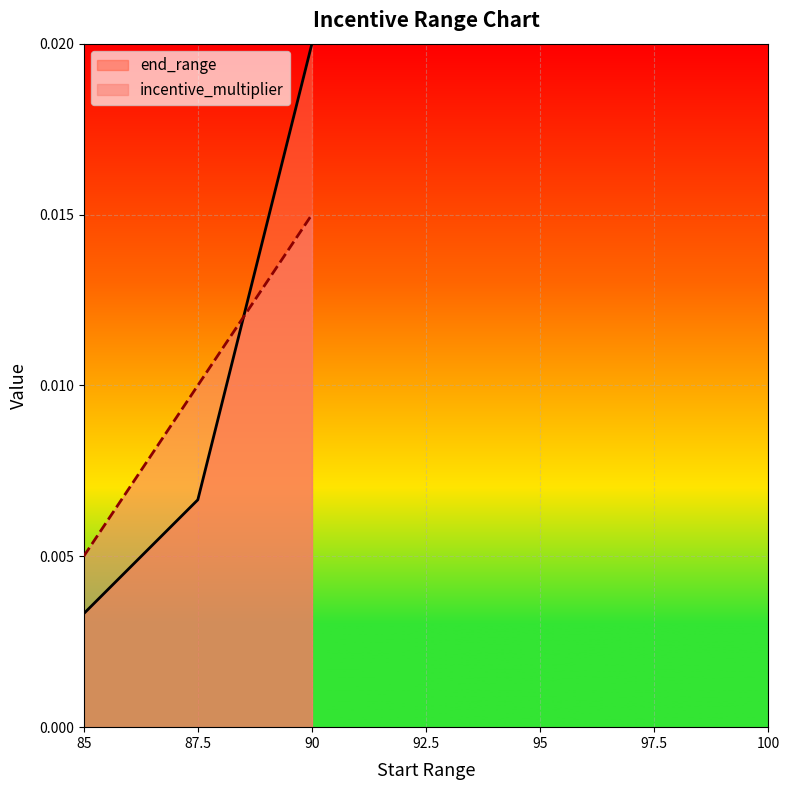

What is the label of the 3rd point from the right?

85